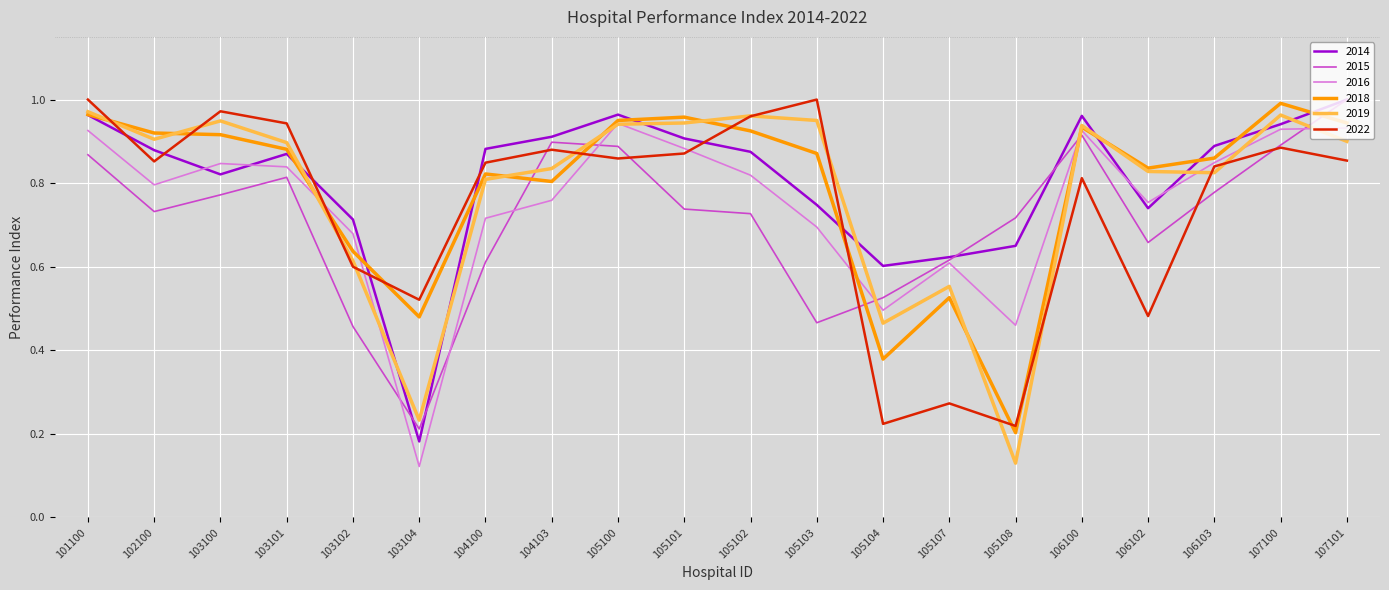

Is the value of 2018 at 106100 greater than the value of 2016 at 102100?

Yes